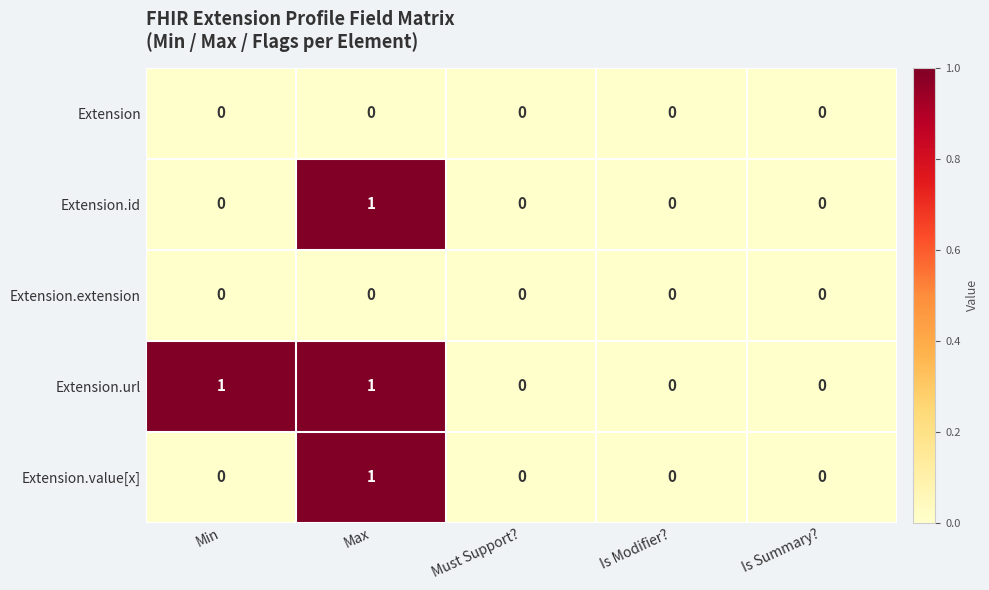

How many data points does each series have?

5